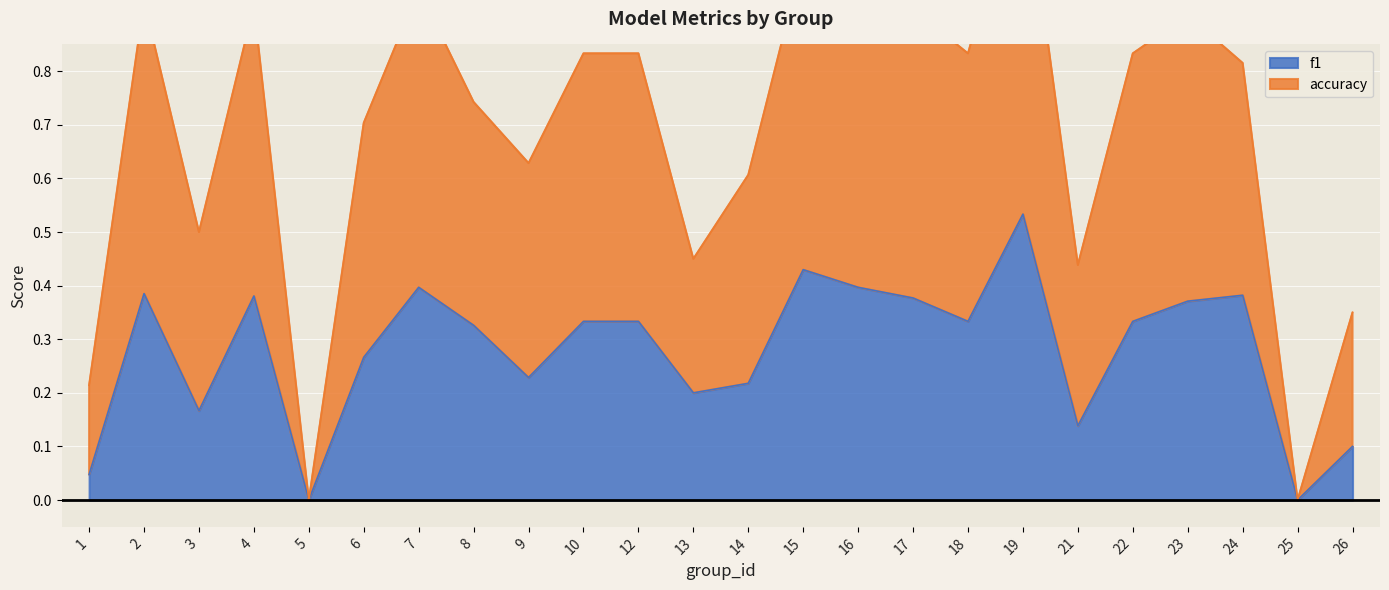

What value does the f1 series have at 23?

0.4